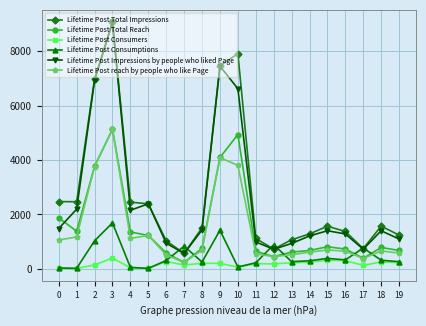

What is the difference between the Lifetime Post Total Reach values at 7 and 17?

153